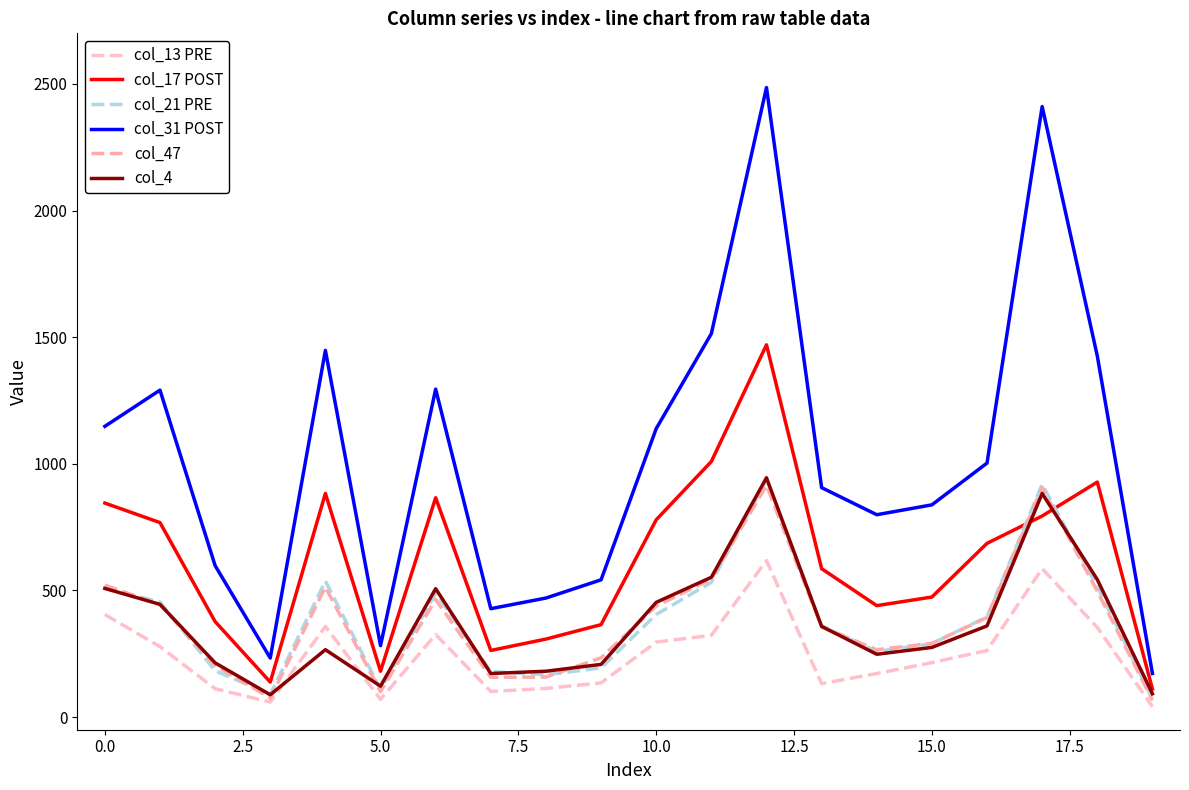

What are all the series names shown in the legend?

col_13 PRE, col_17 POST, col_21 PRE, col_31 POST, col_47, col_4